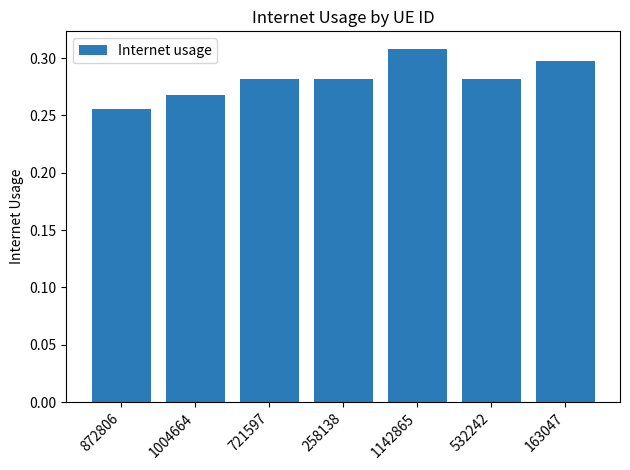

At which category does the chart reach its minimum across all series?

872806